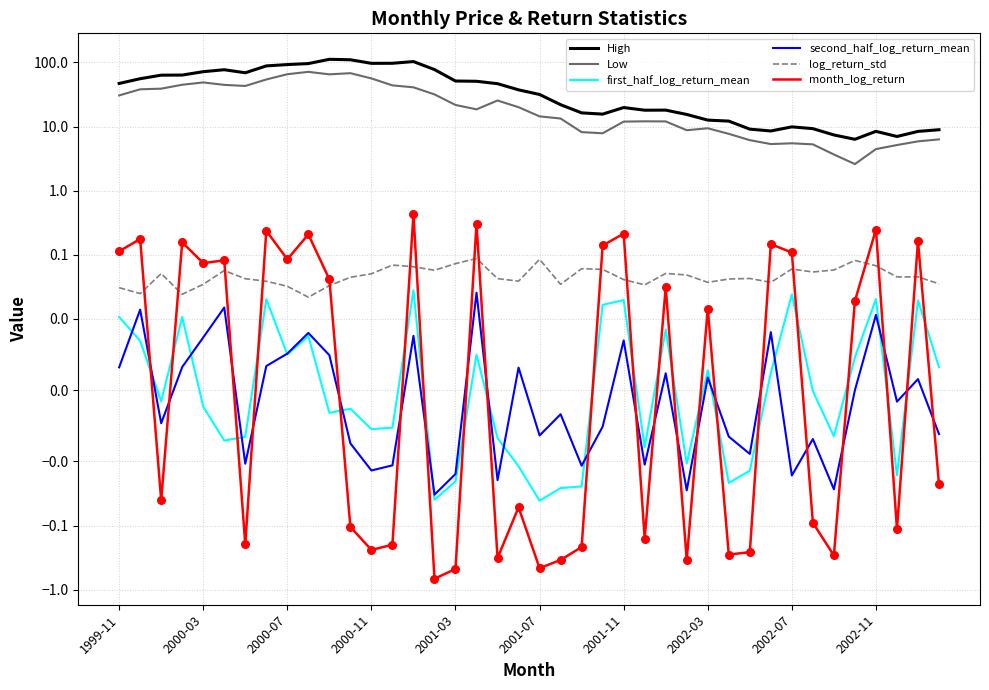

At how many categories does at least one series exceed 85?

8